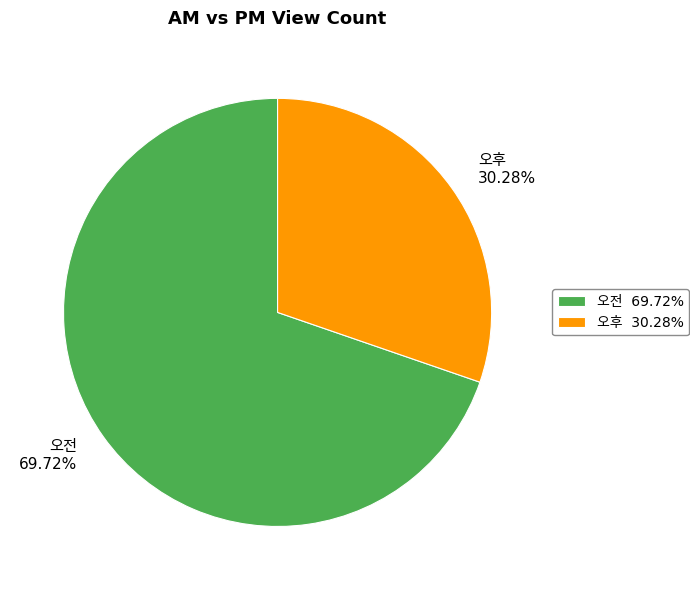

Is there a majority slice in this chart?

Yes